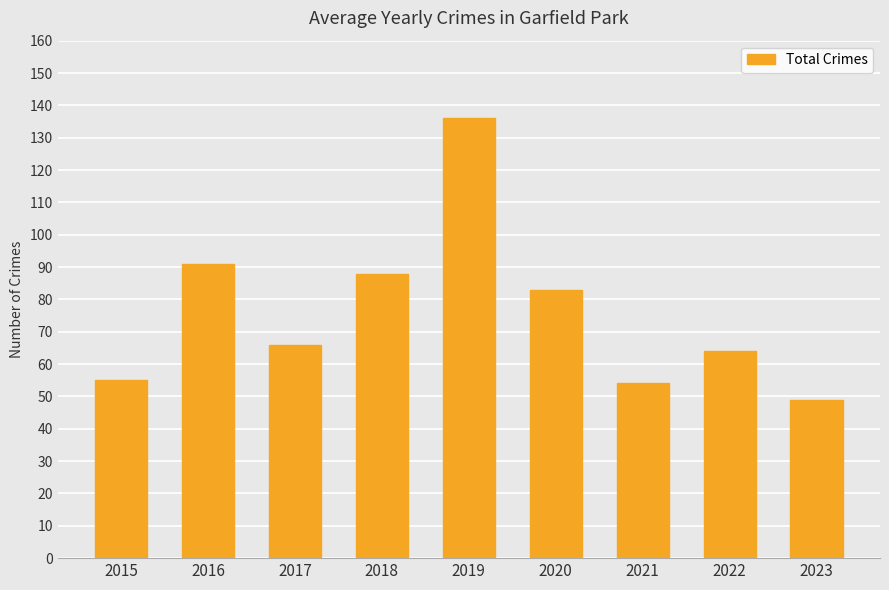

What is the smallest value displayed?

49